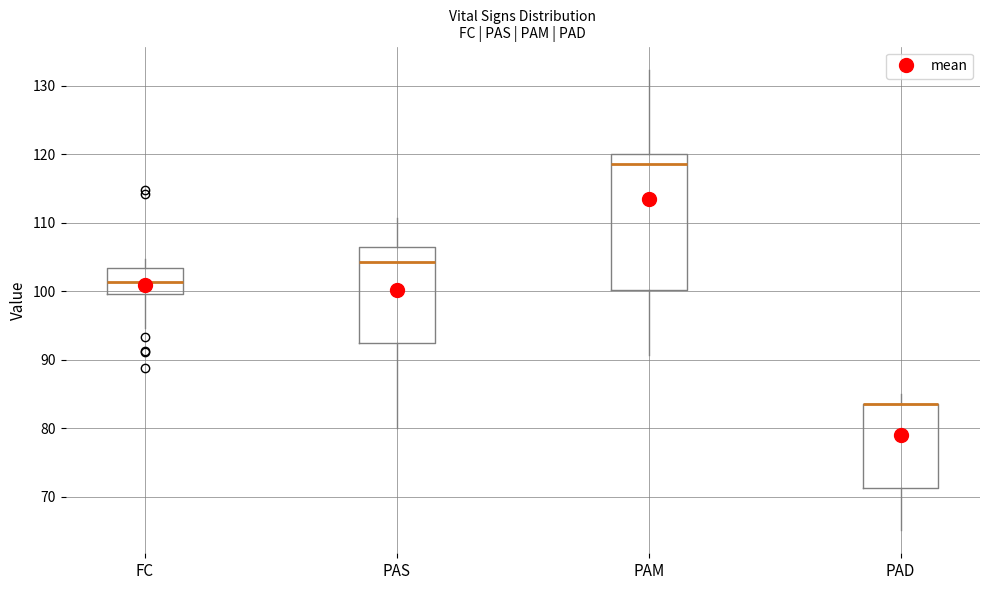

Reading left to right, read every box against the y-axis: the position of its median line, the range the box covers, and the ends of its whiskers. The values are not printed on the chart, so give them approximately, as read against the axis.

FC: median 101, box 100 to 103, whiskers 95 to 105
PAS: median 104, box 93 to 106, whiskers 80 to 111
PAM: median 119, box 100 to 120, whiskers 91 to 132
PAD: median 84 (drawn on the box's upper edge), box 71 to 84, whiskers 65 to 85